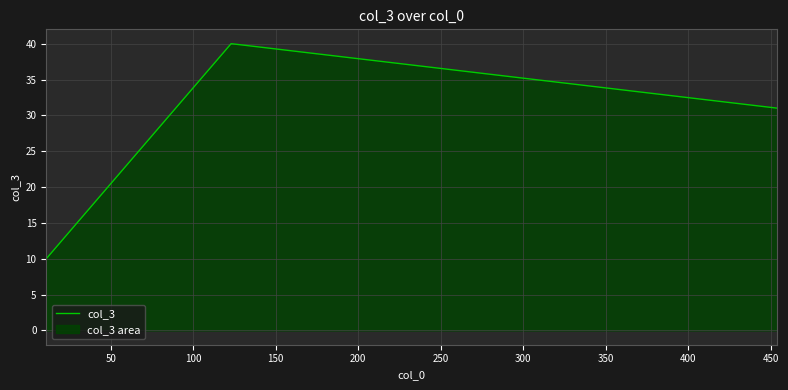

What is the average value?

27